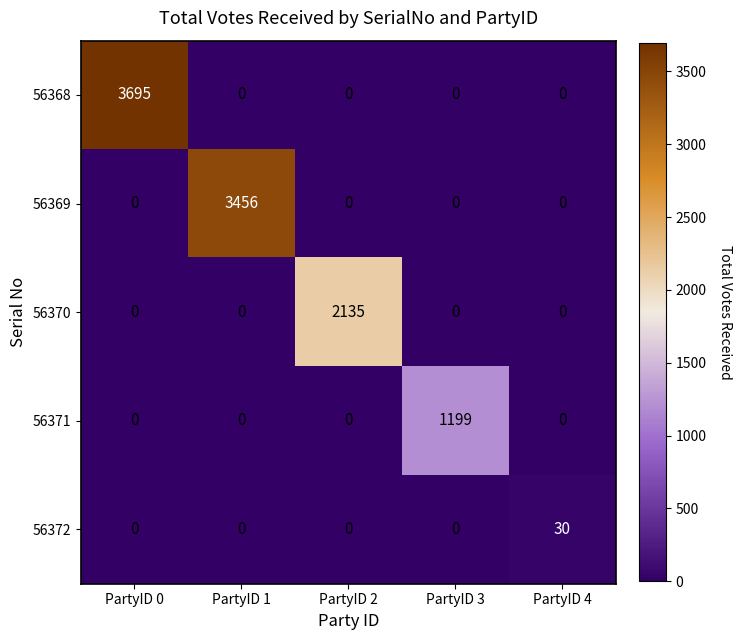

What is the total value across all series at PartyID 4?

30